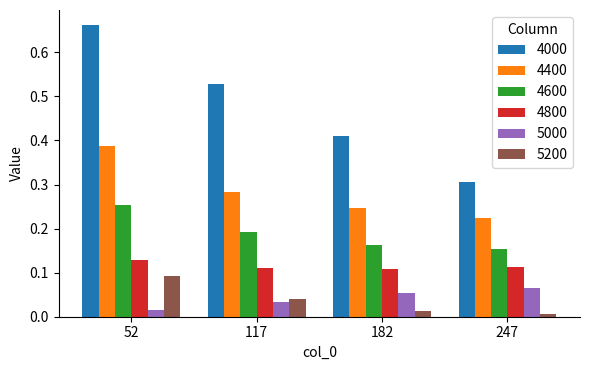

Is it true that 4600 equals 0.3 at 52?

True